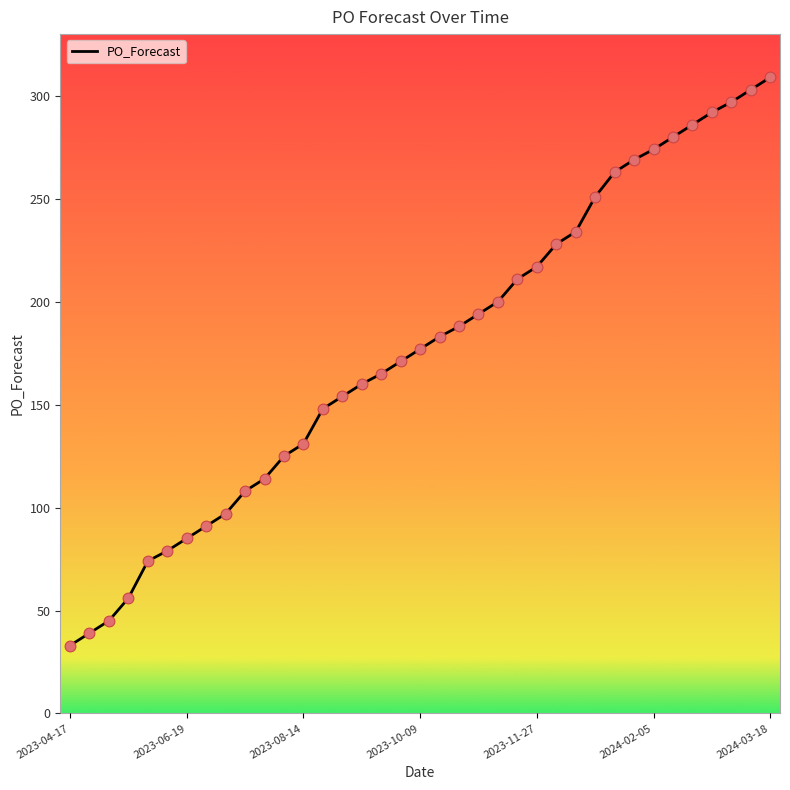

What is the minimum value shown in the chart?

33